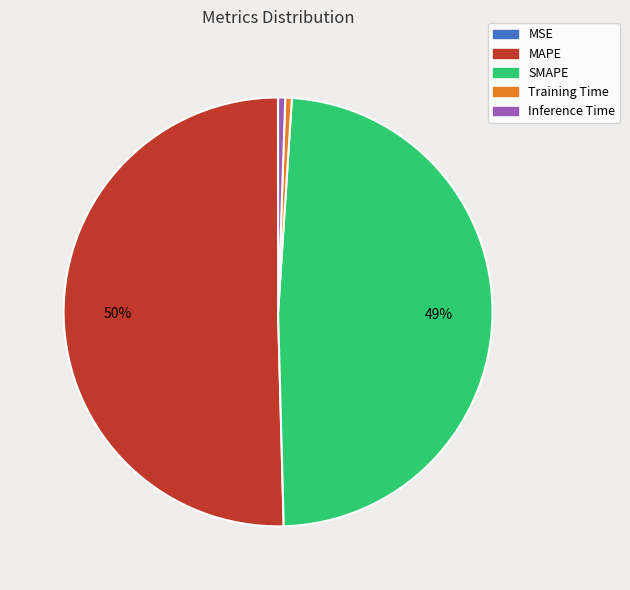

To the nearest percent, what is the average slice percentage?

20%